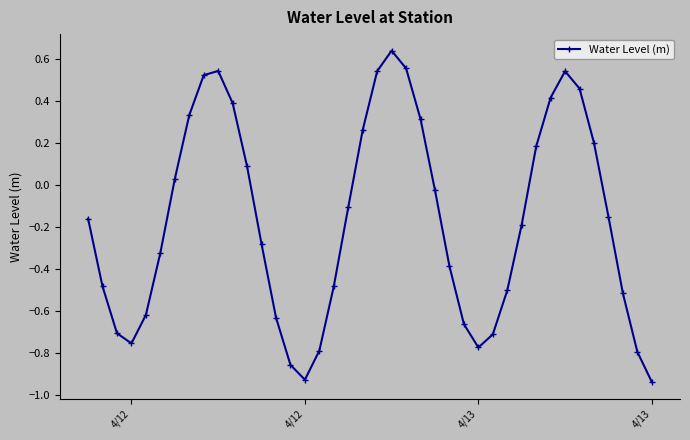

What is the difference between the second highest and second lowest values?

1.5